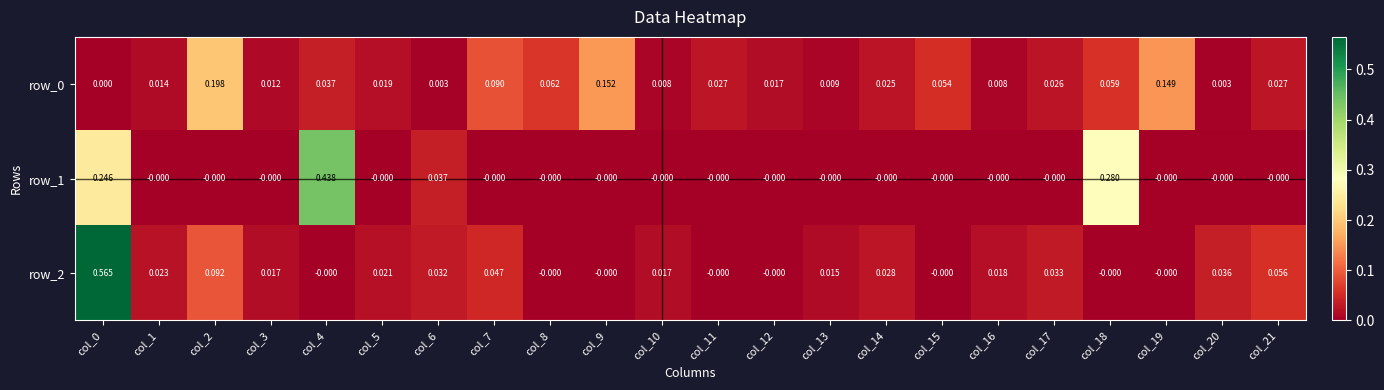

At how many categories does at least one series exceed 0?

22